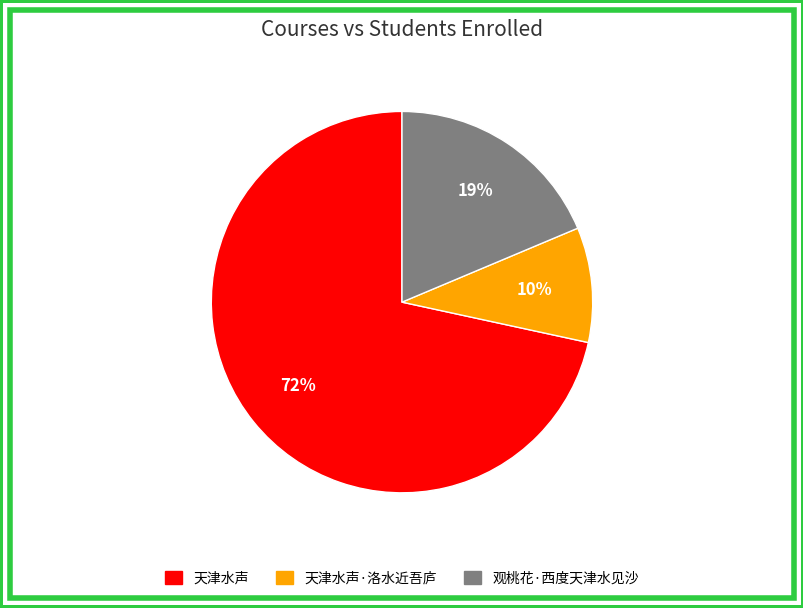

To the nearest percent, what is the average slice percentage?

33%